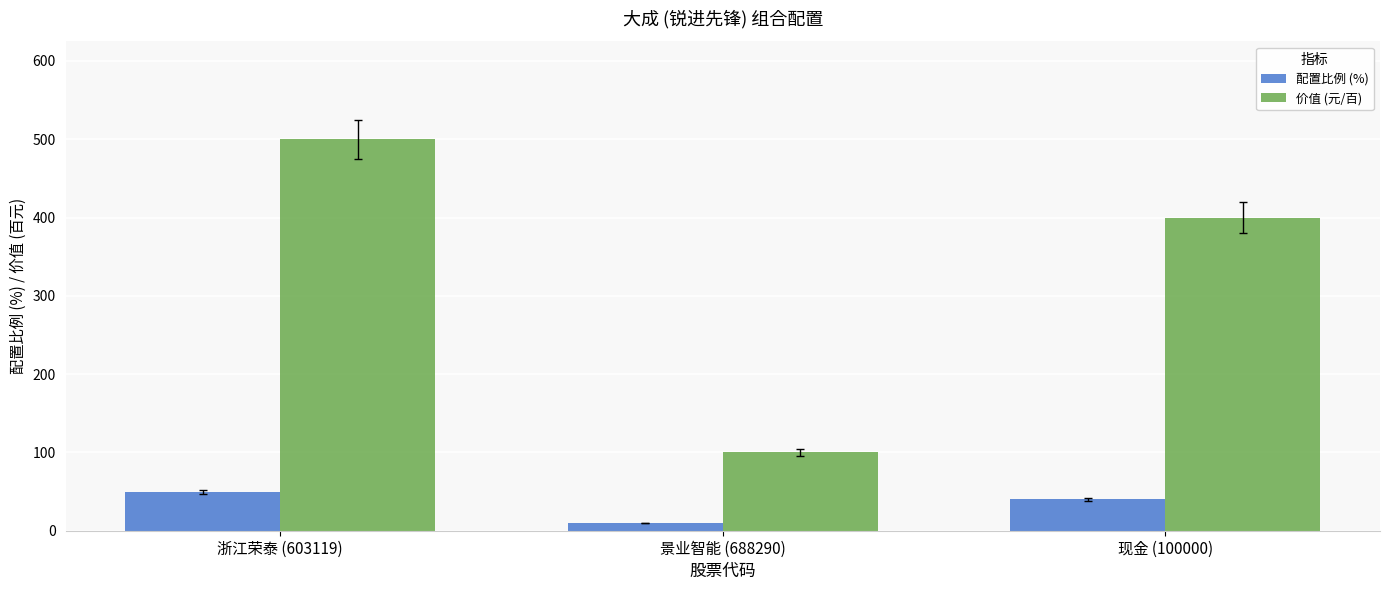

At 景业智能 (688290), list the series in order from largest to smallest.

价值 (元/百), 配置比例 (%)